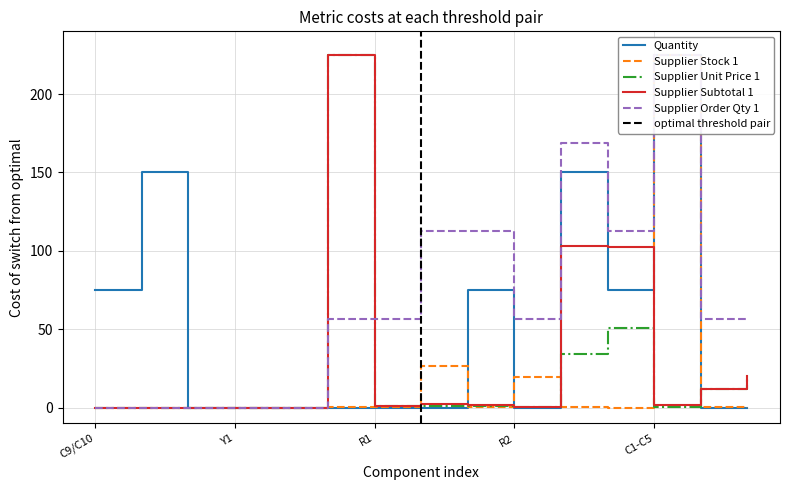

In Quantity, how many points are higher than both neighbors (excluding endpoints)?

4